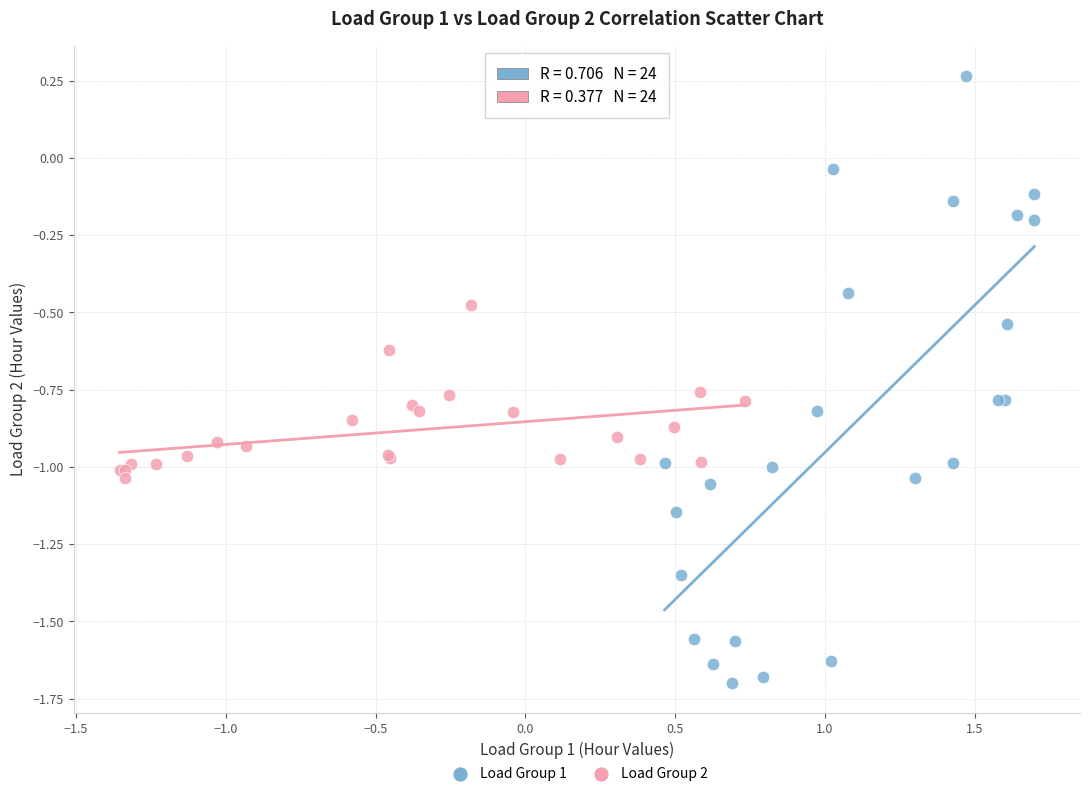

Which series has the largest Y range (max minus min)?

Load Group 1